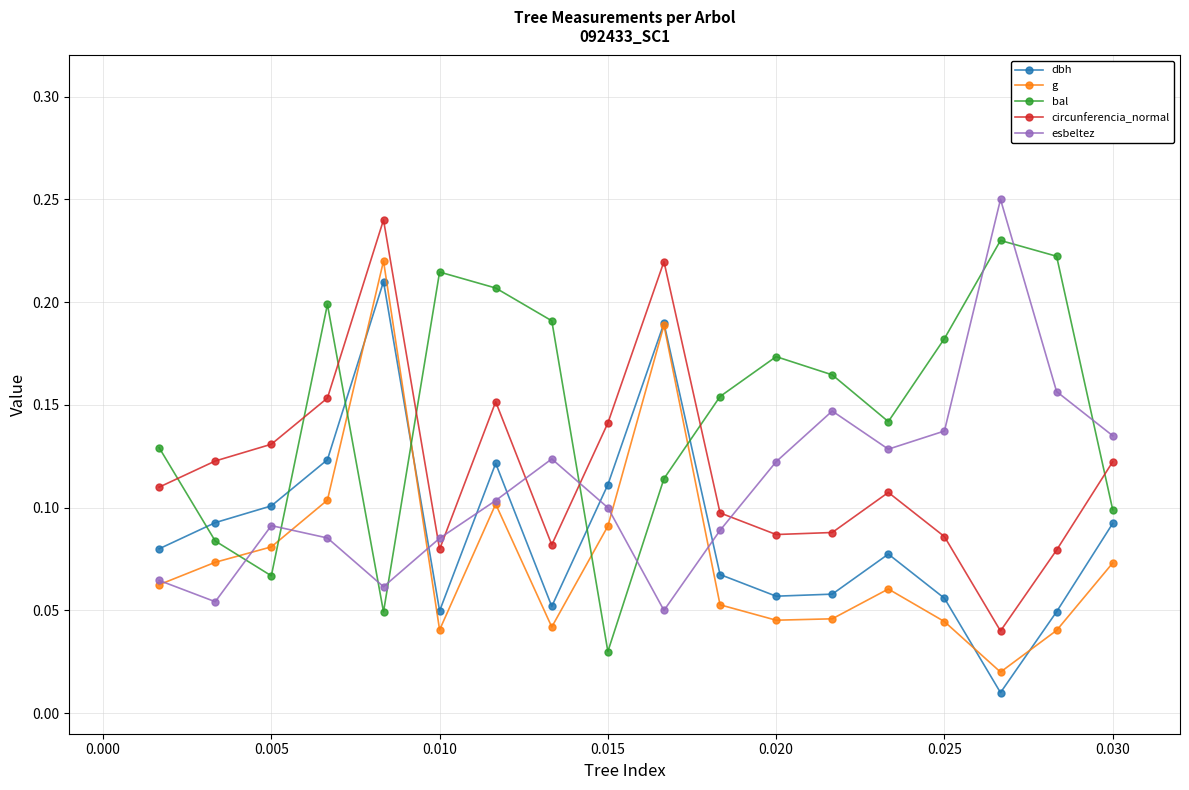

How many times do bal and circunferencia_normal cross each other?

7